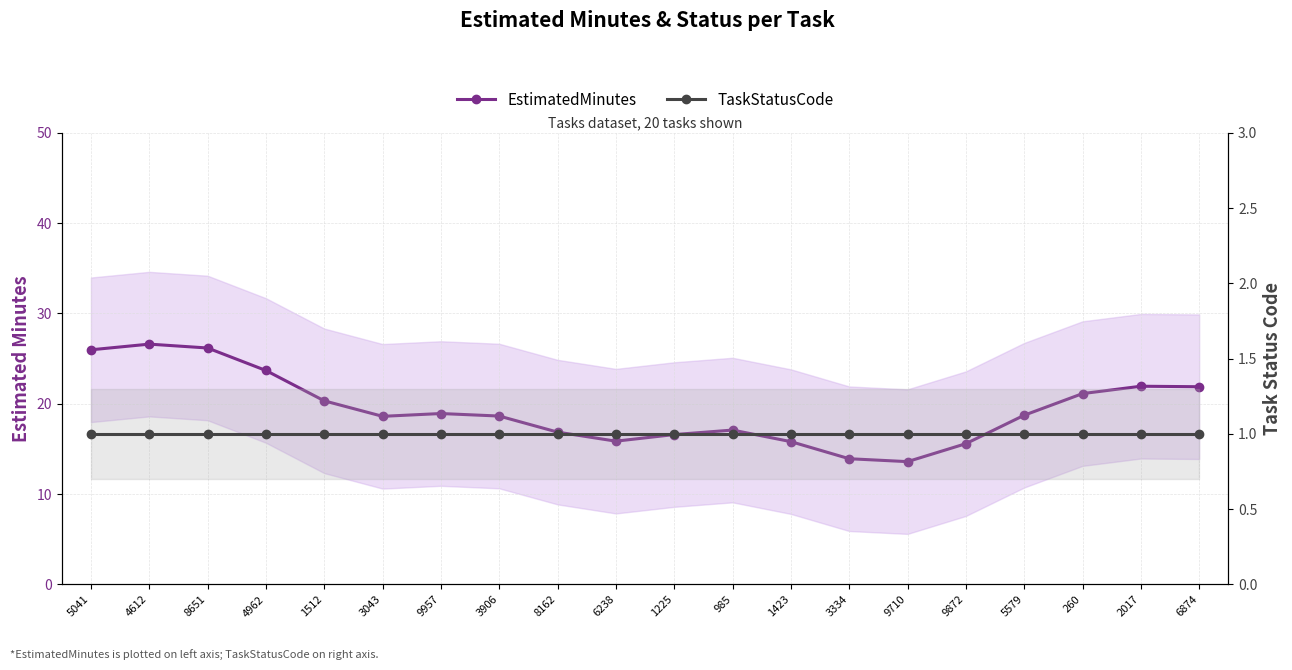

What is the label of the 18th point from the left?

260